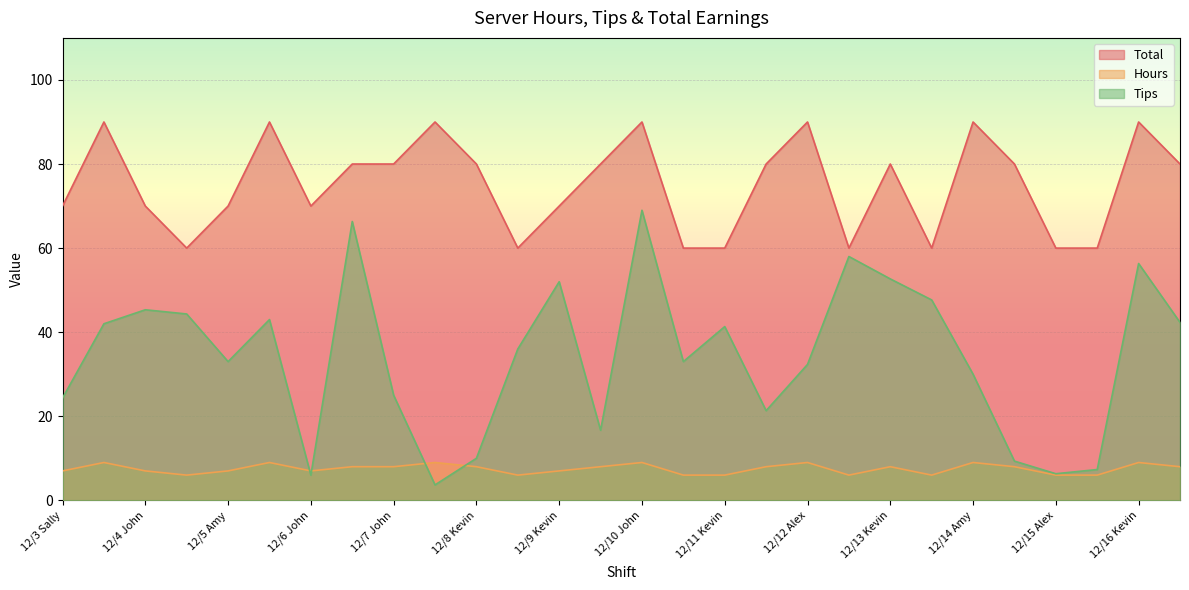

Which category has the lowest value in the Hours series?

12/4 Sally